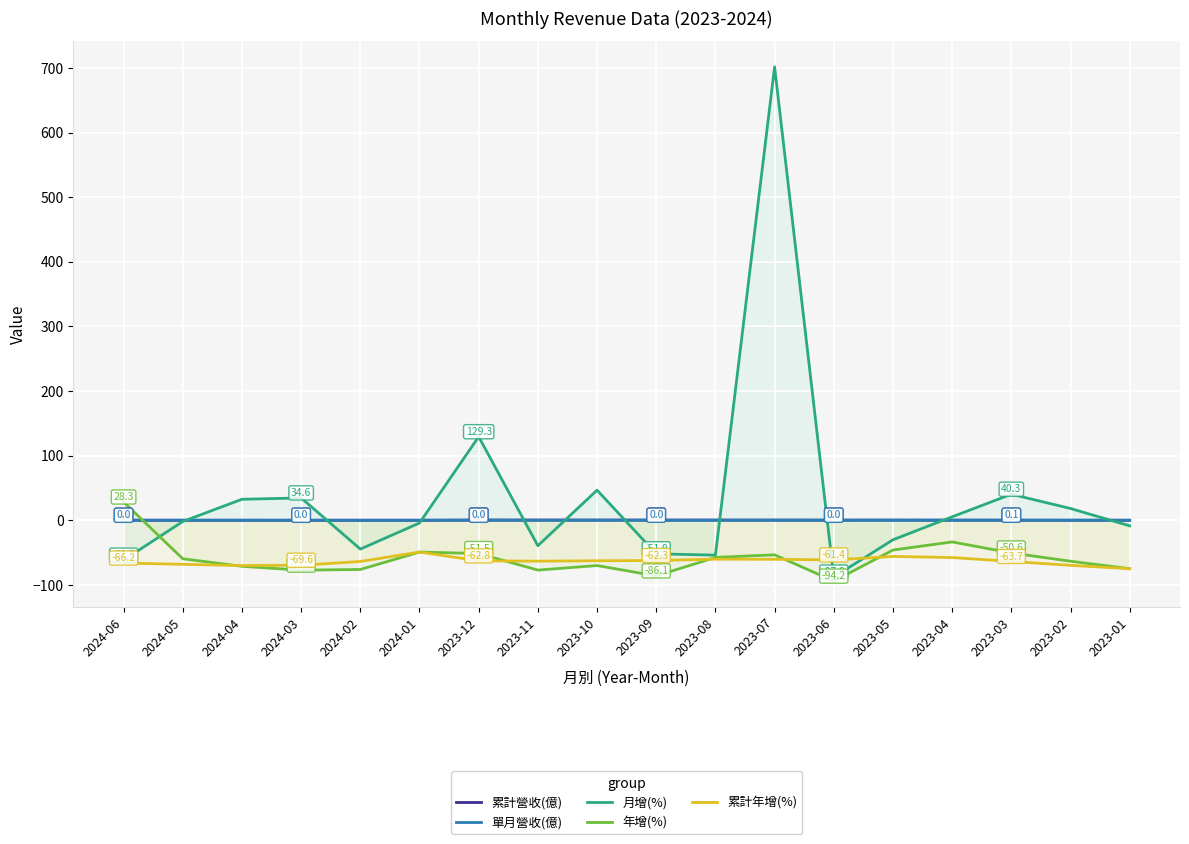

Reading left to right, transcribe all the data shown in this chart.

累計營收(億): 0.1	0.1	0.1	0.0	0.0	0.0	0.4	0.4	0.3	0.3	0.3	0.3	0.3	0.2	0.2	0.1	0.1	0.0
單月營收(億): 0.0	0.0	0.0	0.0	0.0	0.0	0.0	0.0	0.0	0.0	0.0	0.0	0.0	0.0	0.1	0.1	0.0	0.0
月增(%): -61.7	-1.9	32.5	34.6	-44.6	-4.2	129.3	-39.4	46.6	-51.9	-54.0	701.7	-87.9	-30.2	5.4	40.3	18.2	-8.7
年增(%): 28.3	-59.6	-71.3	-77.2	-76.2	-49.2	-51.5	-77.1	-70.1	-86.1	-57.5	-53.5	-94.2	-46.1	-33.5	-50.6	-63.4	-75.0
累計年增(%): -66.2	-68.2	-70.1	-69.6	-63.8	-49.2	-62.8	-63.3	-62.7	-62.3	-60.2	-60.4	-61.4	-56.0	-57.7	-63.7	-69.8	-75.0